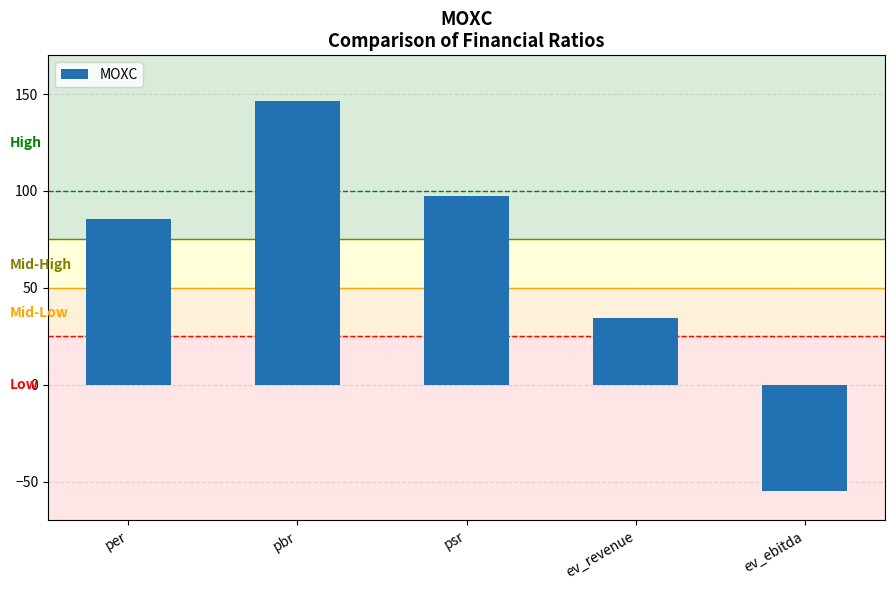

What is the change in value from ev_revenue to ev_ebitda?

-89.3